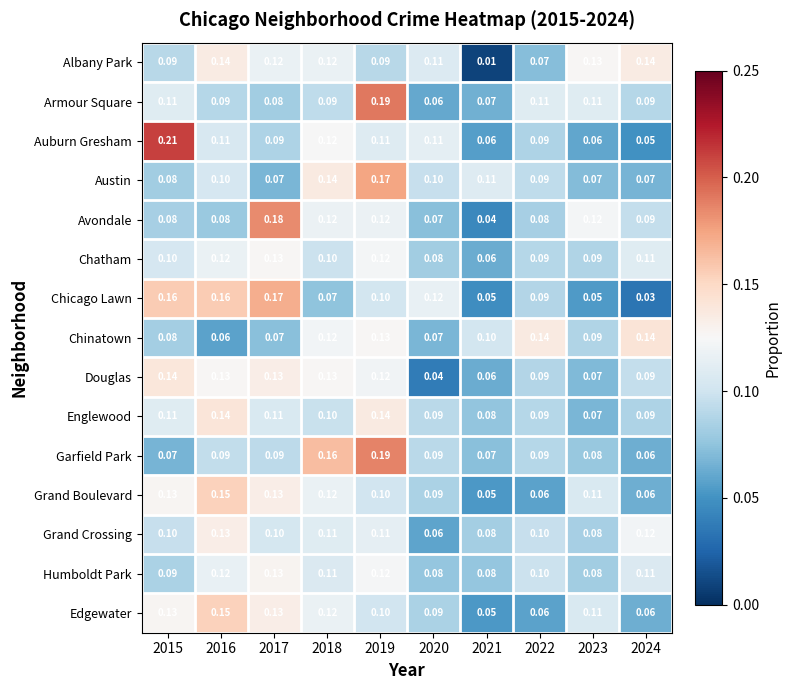

How many distinct data groups are displayed?

15